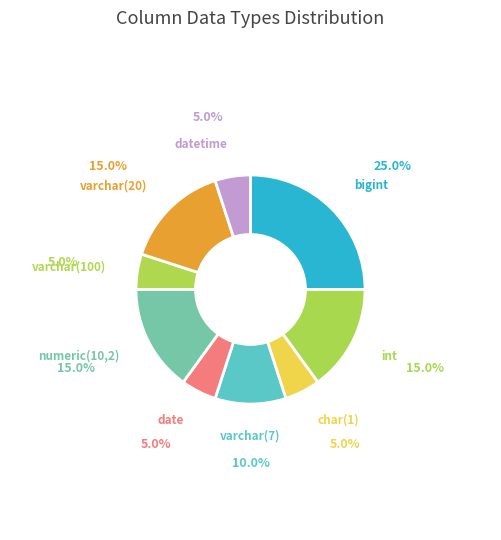

Which has a higher value, int or varchar(7)?

int